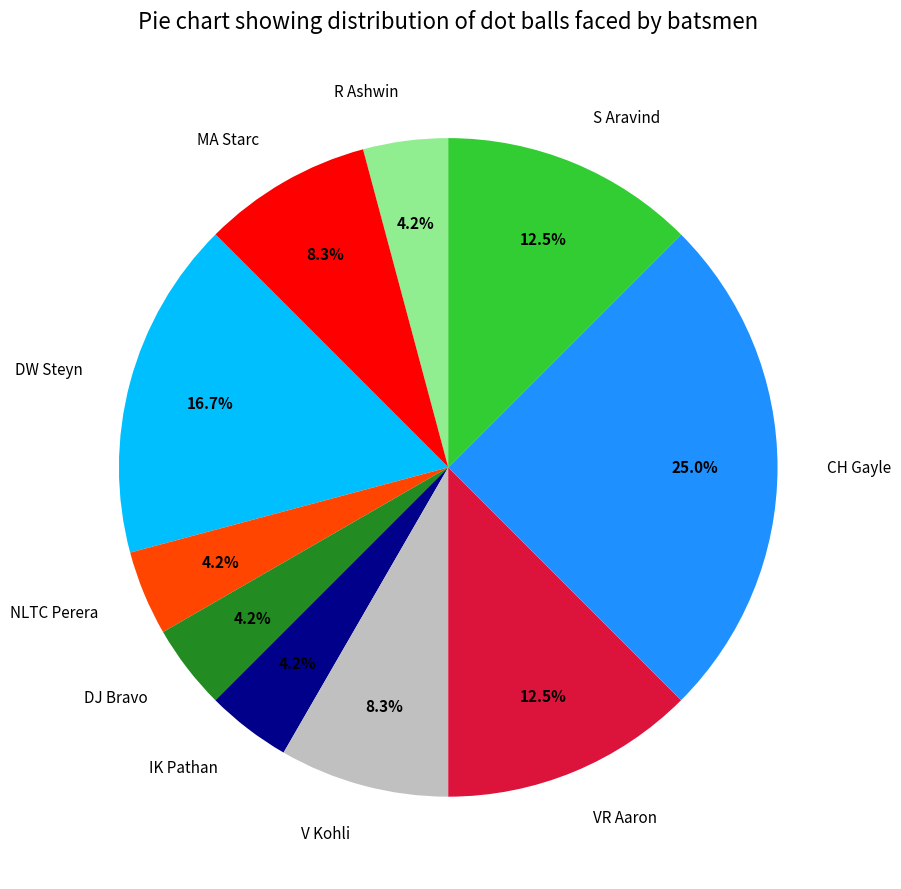

How many slices are in this pie chart?

10